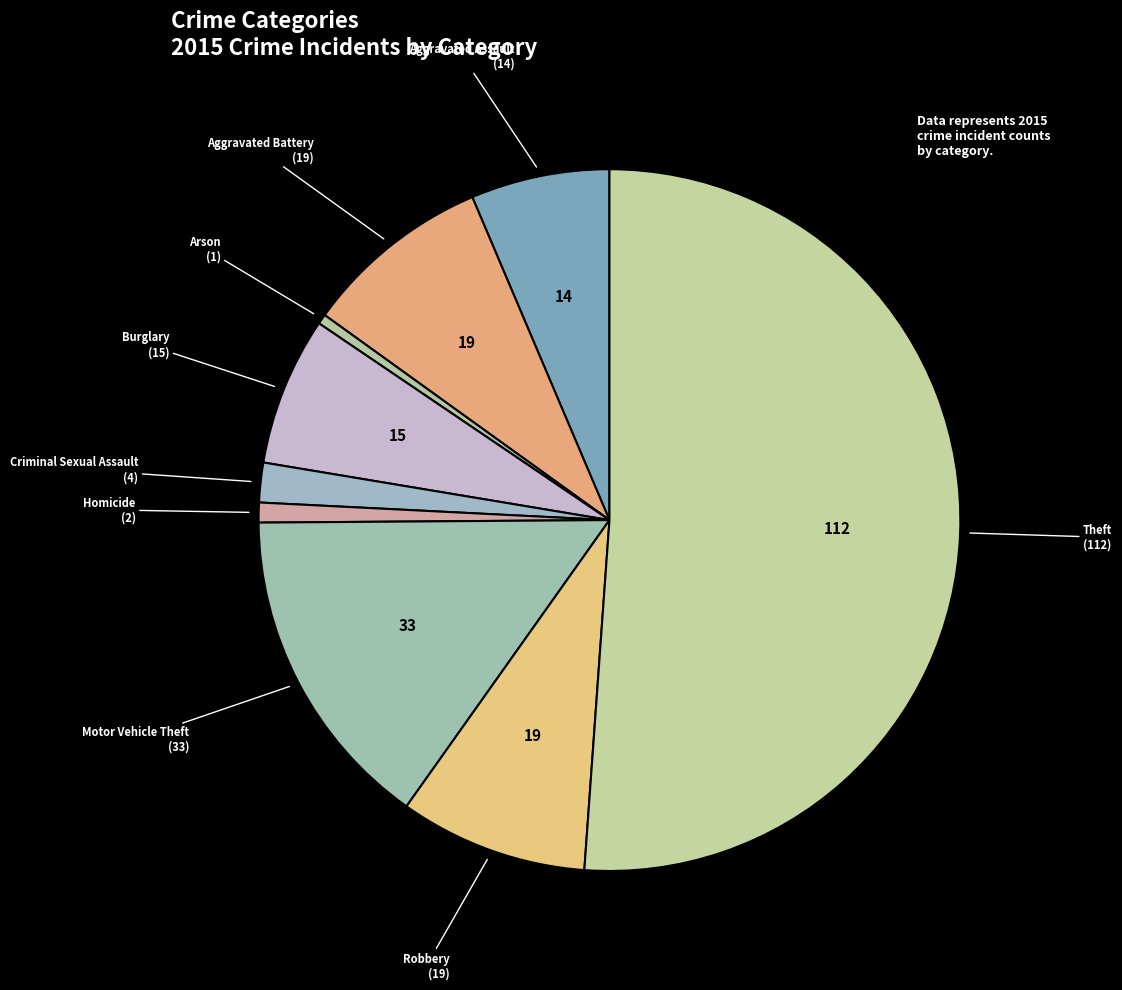

Which slice is the smallest?

Arson